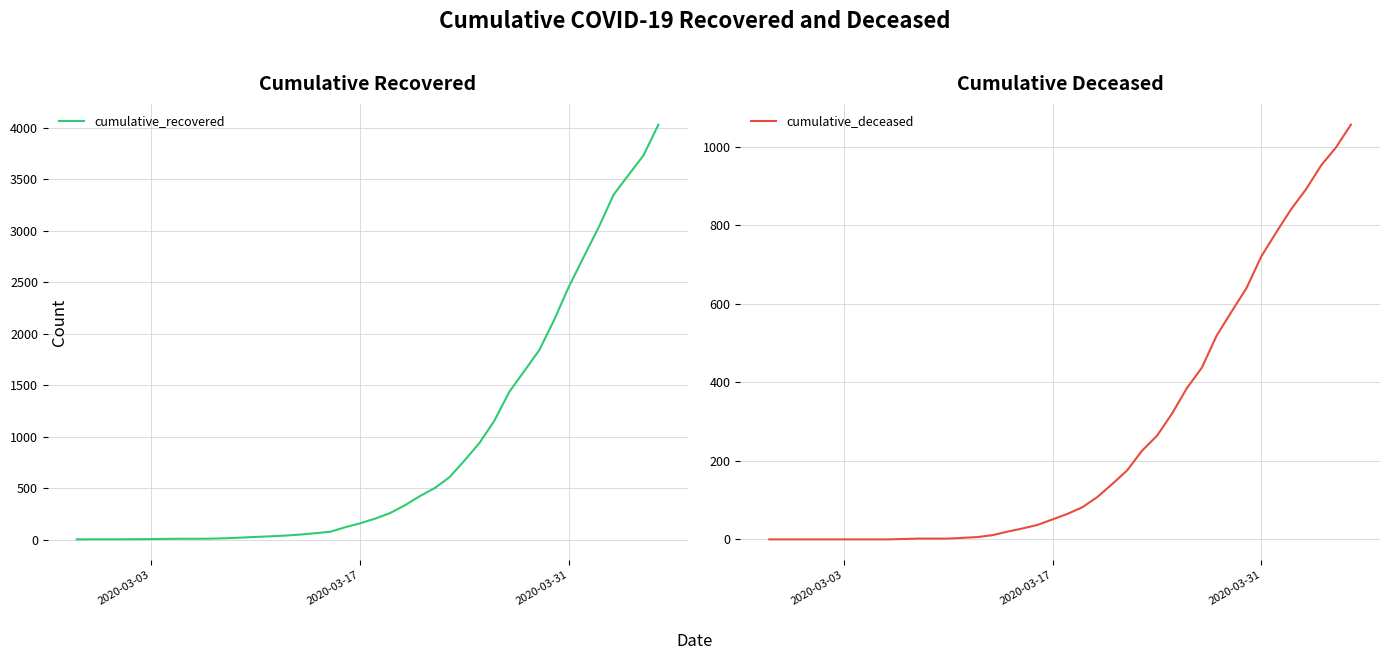

List the series in order of their peak value, lowest first.

cumulative_deceased, cumulative_recovered